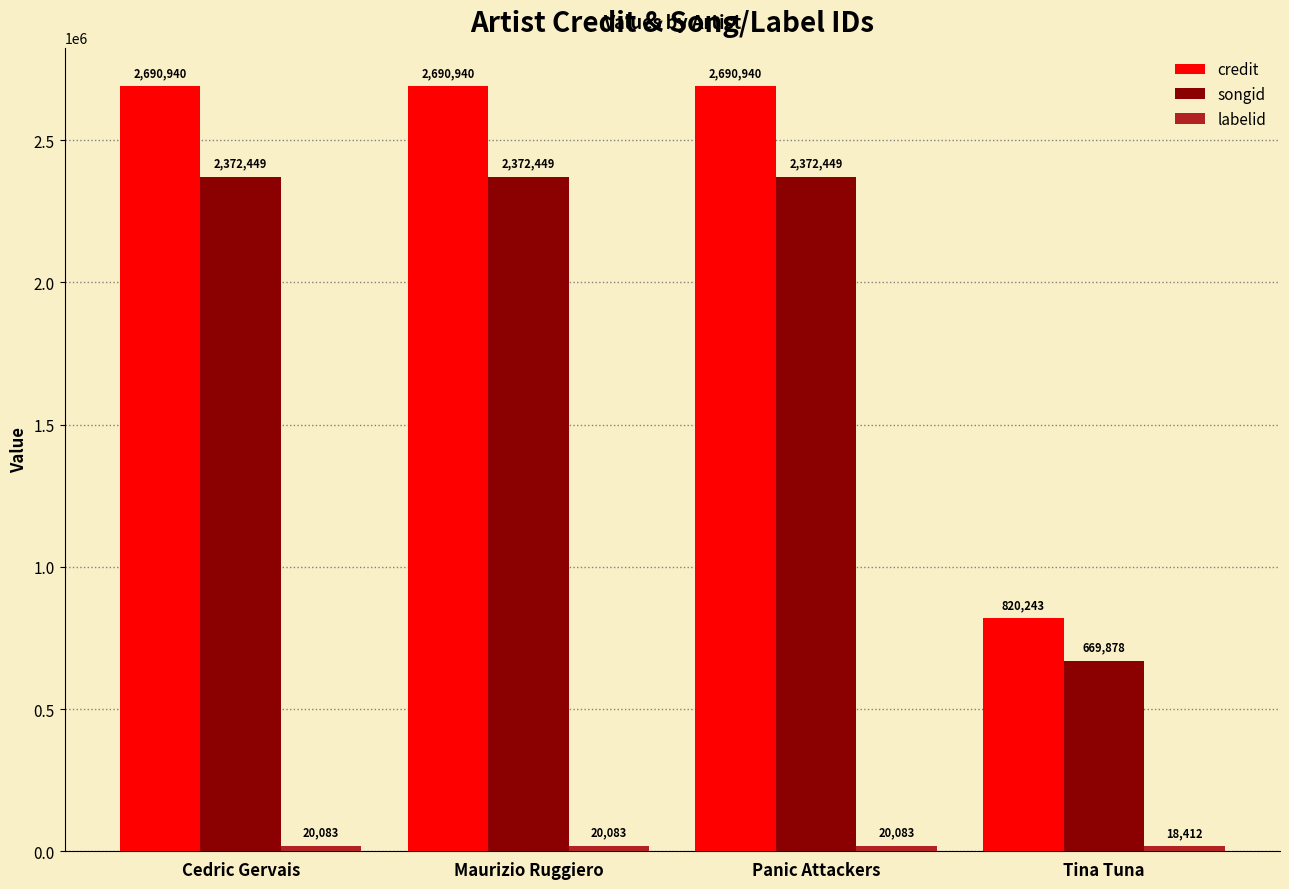

What is the label of the 4th bar from the right?

Cedric Gervais